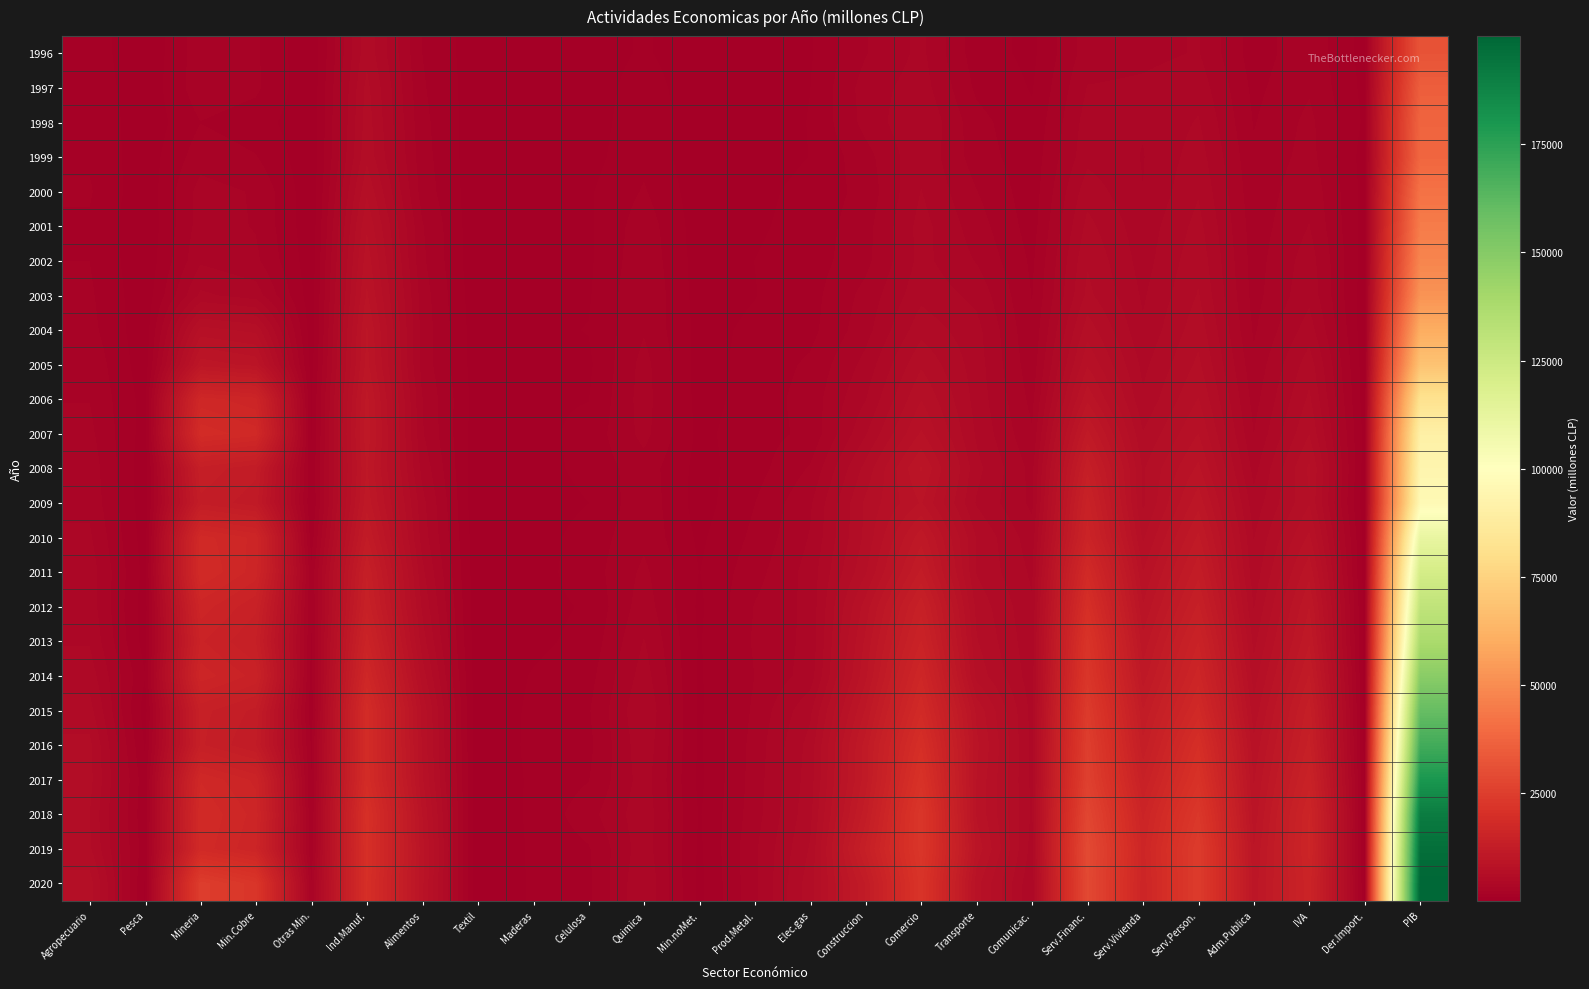

Which label corresponds to the largest value in the chart?

PIB